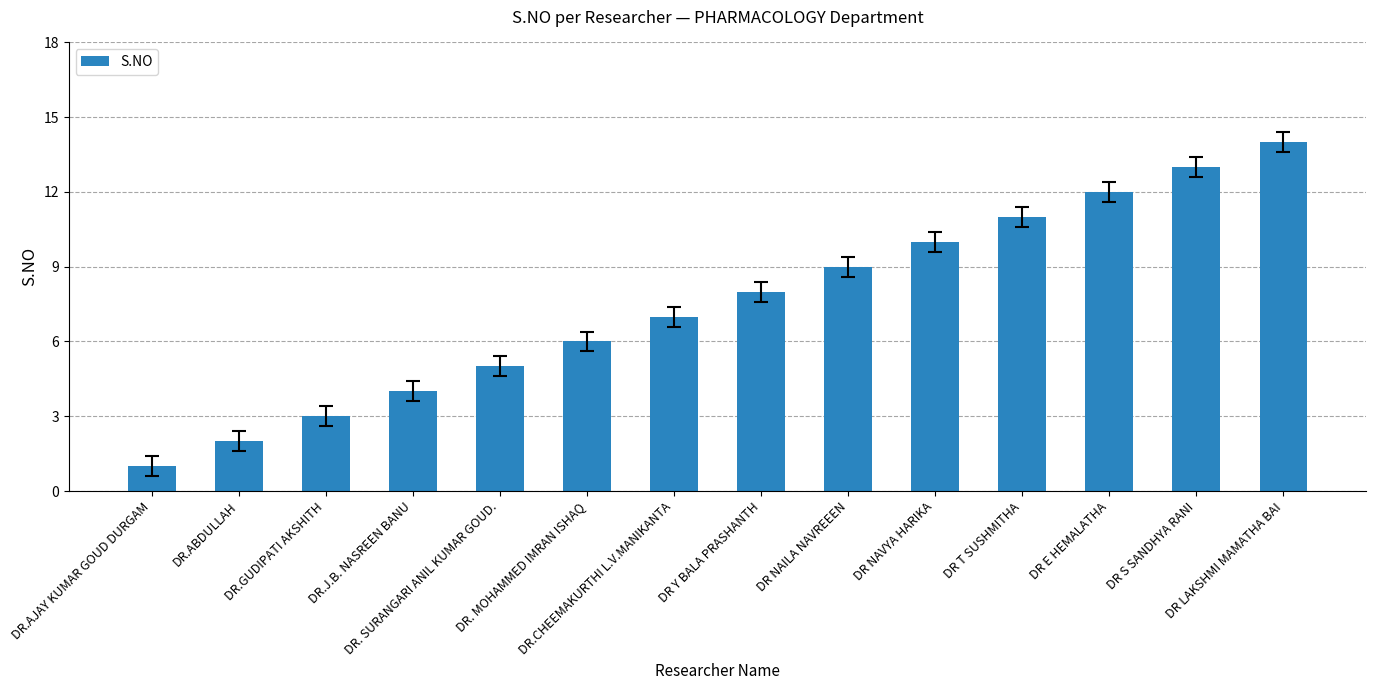

Which label corresponds to the smallest value in the chart?

DR.AJAY KUMAR GOUD DURGAM